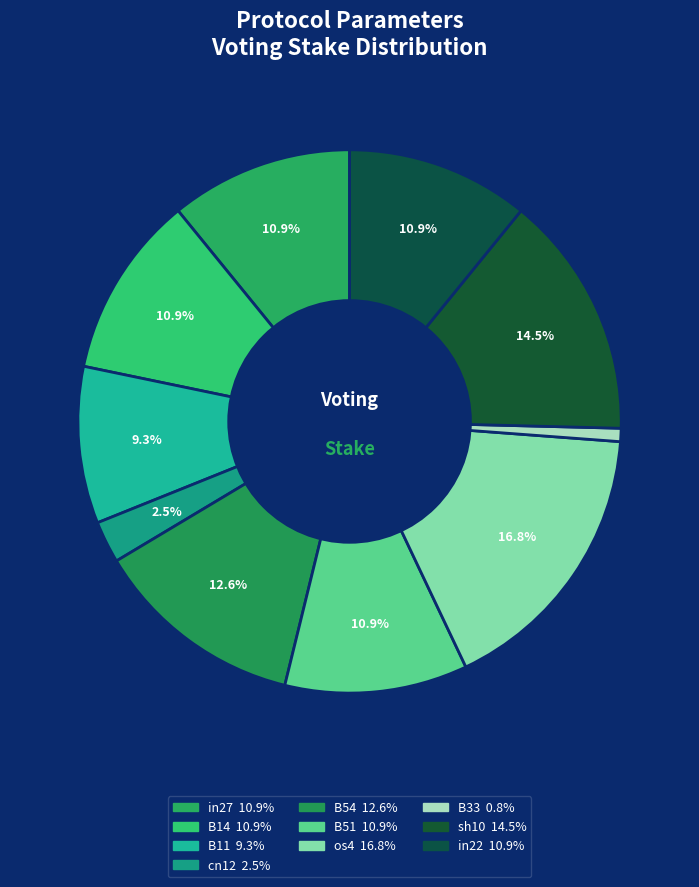

How many segments does this pie chart have?

10